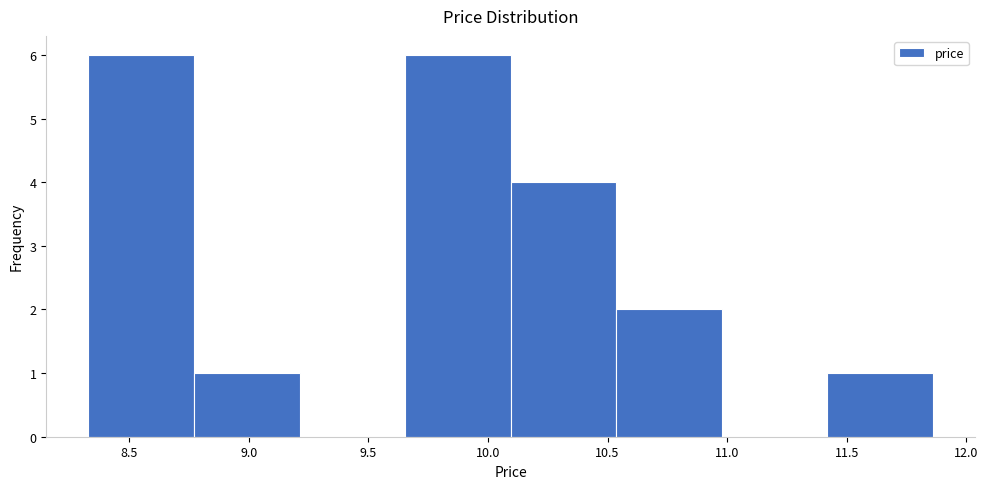

Reading left to right, transcribe this chart: for each bar, give the range it covers on the x-axis and its height. Neither the bar edges nor the heights are printed on the chart, so give them approximately, as read against the axes.

8.35 to 8.75: 6
8.75 to 9.20: 1
9.20 to 9.65: 0
9.65 to 10.10: 6
10.10 to 10.55: 4
10.55 to 11.00: 2
11.00 to 11.40: 0
11.40 to 11.85: 1